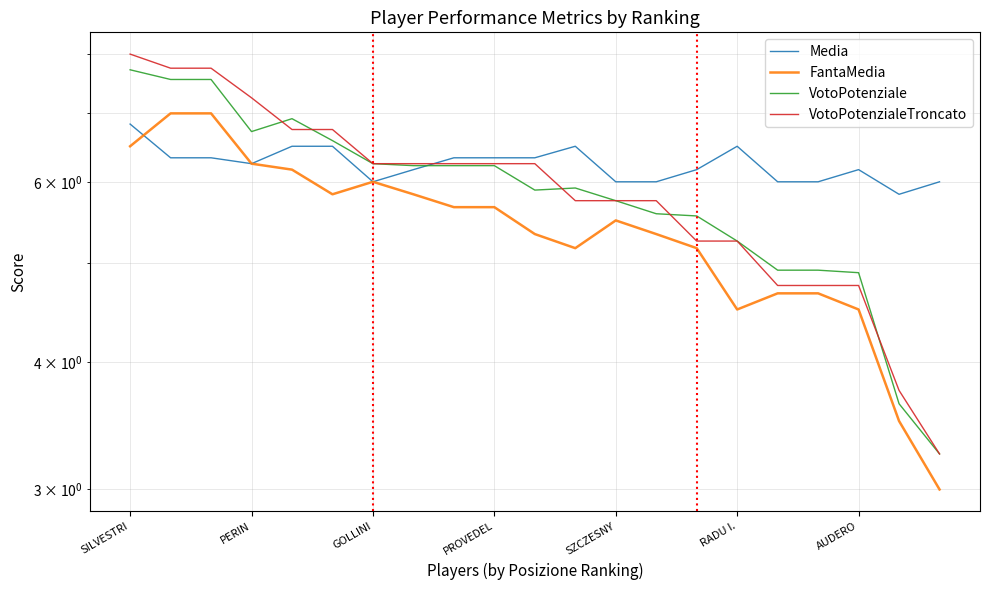

Which category has the highest value across all series?

SILVESTRI